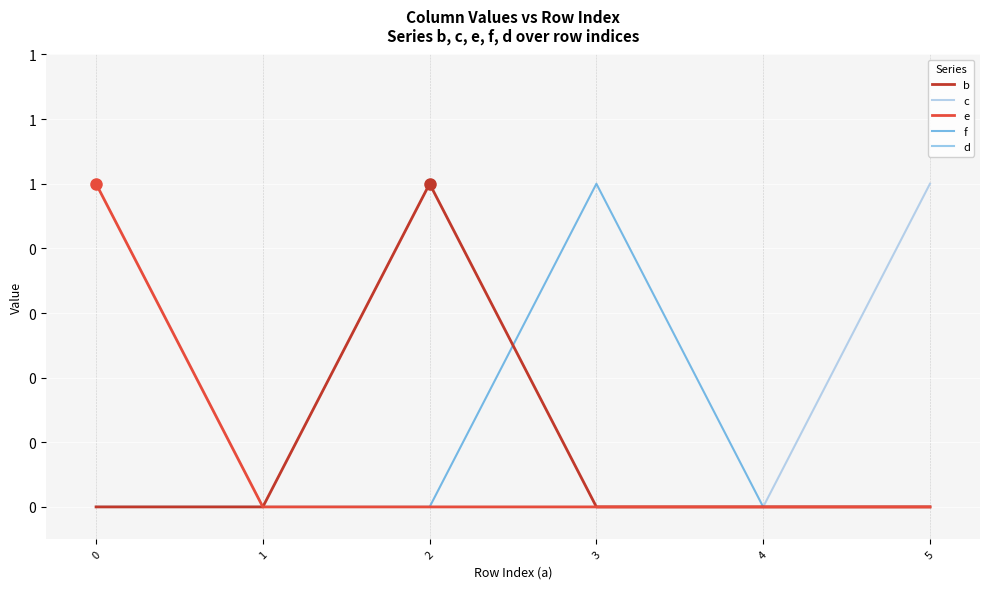

Does the chart have visible grid lines?

Yes